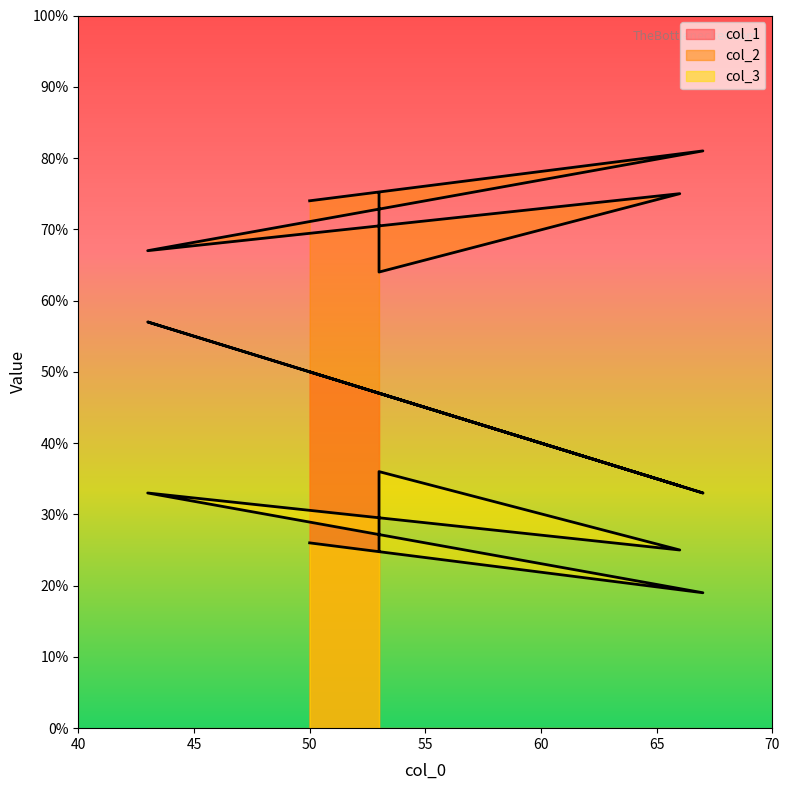

What is the sum of the col_3 values at 67 and 50?

45